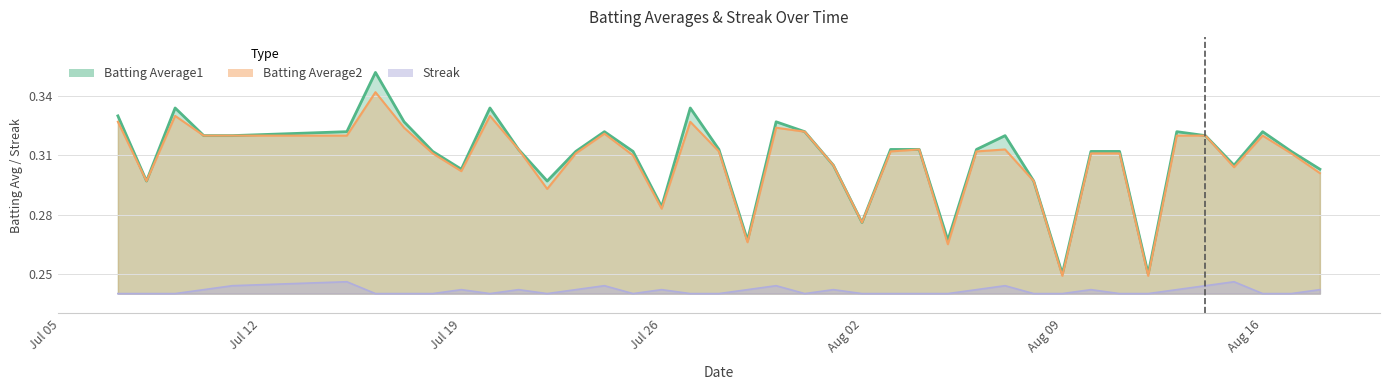

What is the value of the Streak point at the 3rd from the left?

0.2